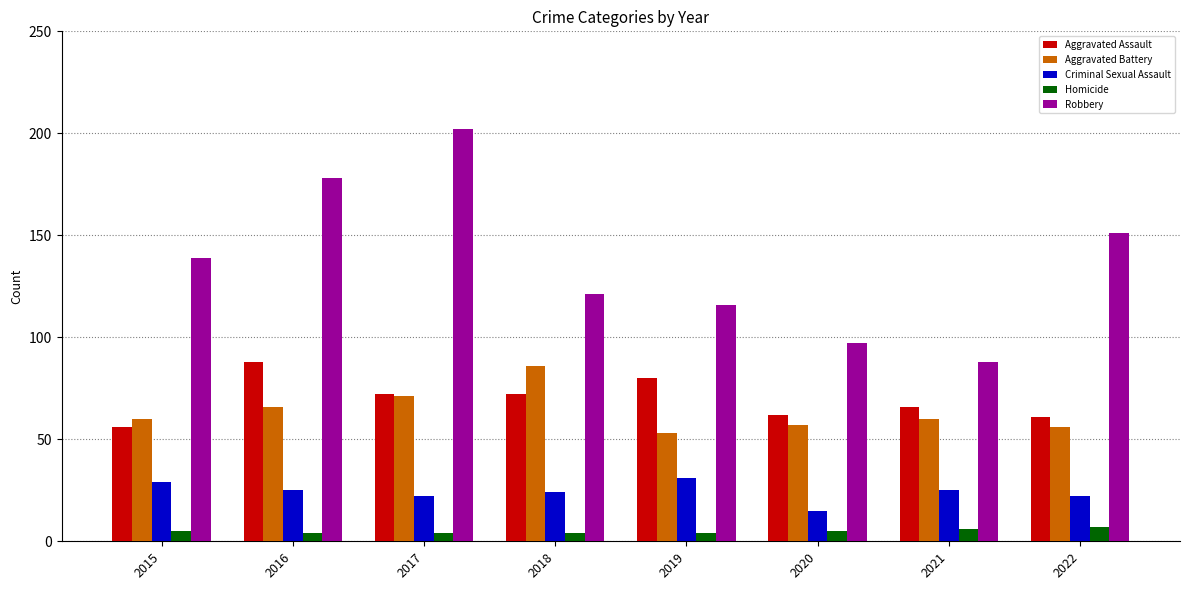

Read the Homicide value at 2020.

5